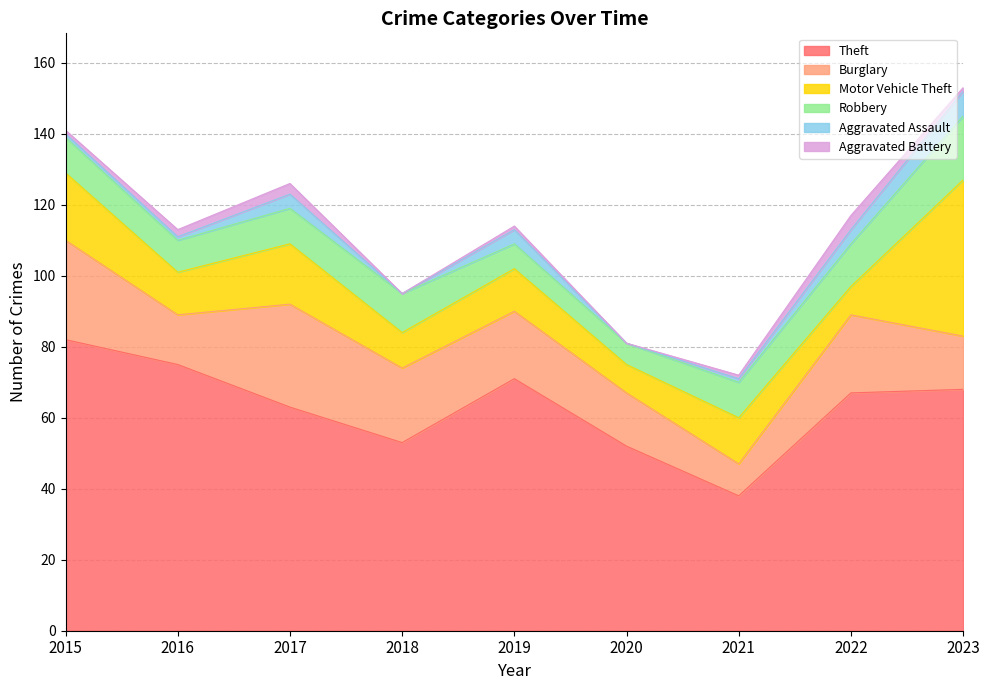

What is the difference between the maximum and second lowest values in the Burglary series?

15